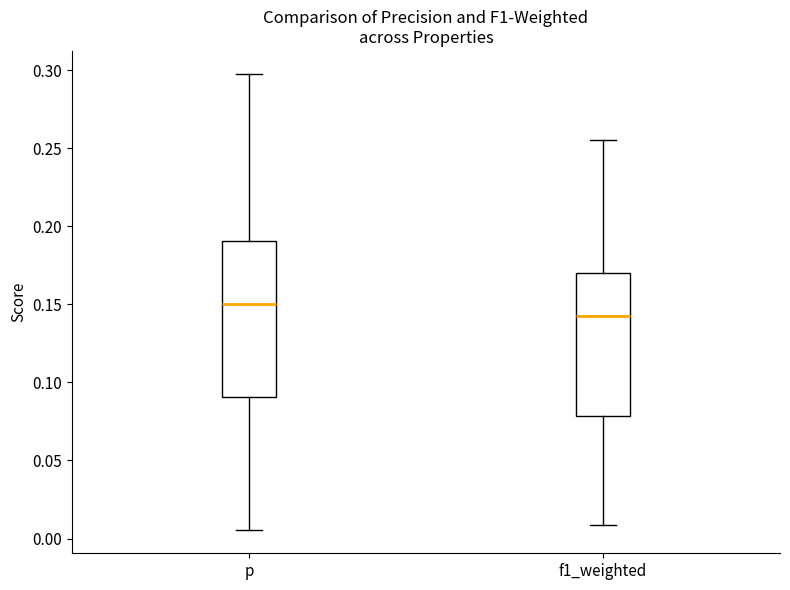

Reading left to right, transcribe this box plot: for each box, give where its median line is, the range the box spans, and where its two whiskers end, as read against the y-axis. The values are not printed on the chart, so give them approximately, as read against the axis.

p: median 0.150, box 0.090 to 0.190, whiskers 0.005 to 0.300
f1_weighted: median 0.140, box 0.080 to 0.170, whiskers 0.010 to 0.255